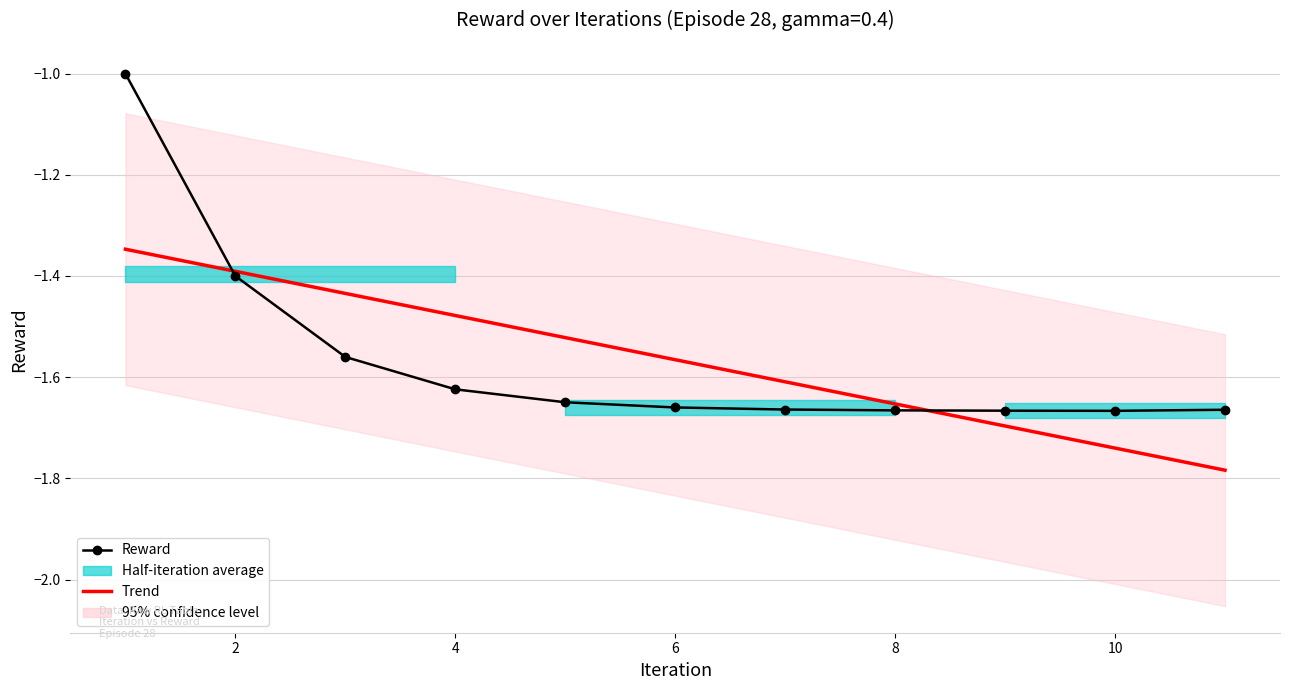

After their last crossing, which series has the higher values: Reward or Trend?

Reward